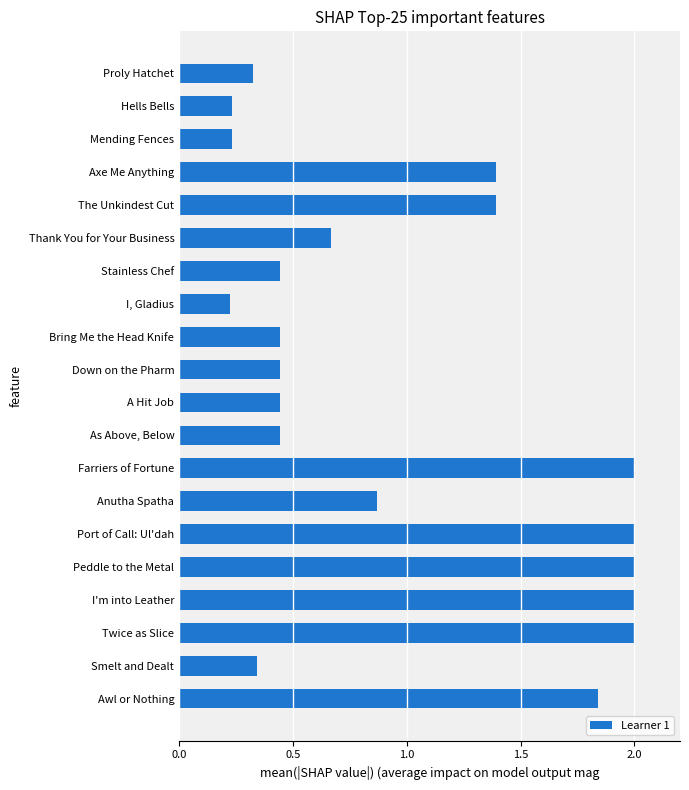

What is the greatest value displayed?

2.0